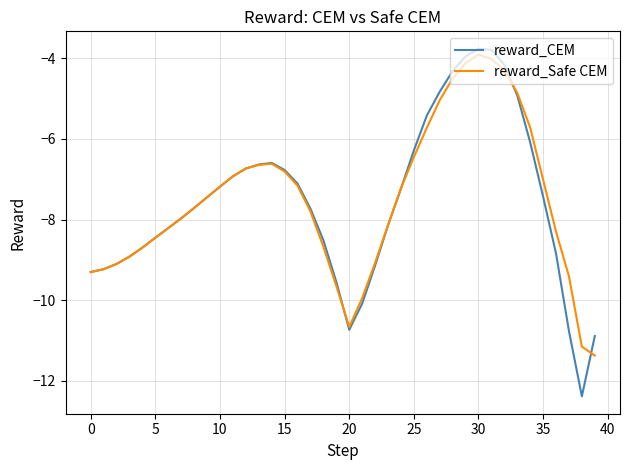

Which series has the largest range (max minus min)?

reward_CEM